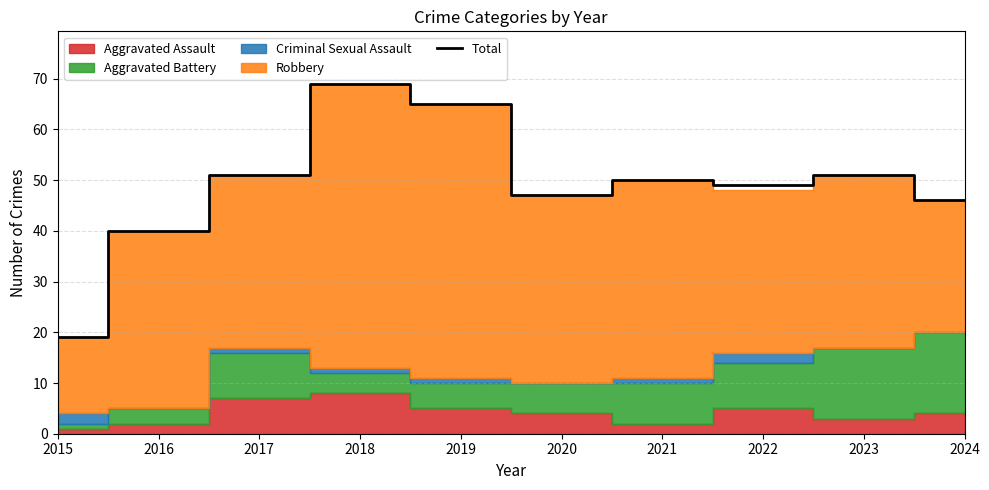

Is it true that the value at 2016 is 40?

True